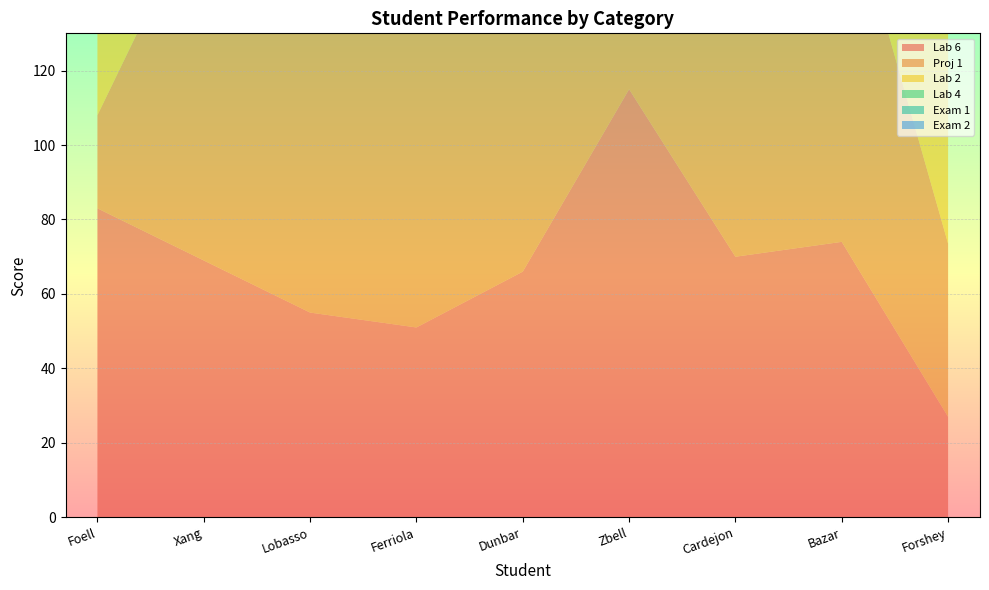

Reading left to right, extract all data points from this chart.

Lab 6: 83.0	69.0	55.0	51.0	66.0	115.0	70.0	74.0	27.0
Proj 1: 25.0	98.0	77.5	93.0	67.0	60.0	80.0	100.0	46.5
Lab 2: 81.0	100.0	86.0	83.0	72.0	98.0	100.0	95.0	91.0
Lab 4: 94.0	95.0	73.3	95.0	92.0	78.0	85.0	100.0	80.0
Exam 1: 82.0	92.0	75.0	91.0	70.0	85.0	92.0	90.0	71.6
Exam 2: 74.0	99.0	64.6	92.0	93.0	89.0	99.0	98.0	77.1